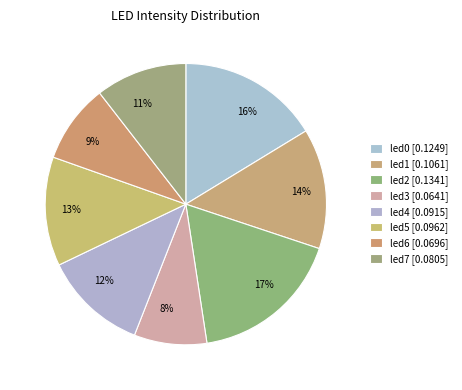

To the nearest percent, what is the combined percentage of led2 and led4?

29%